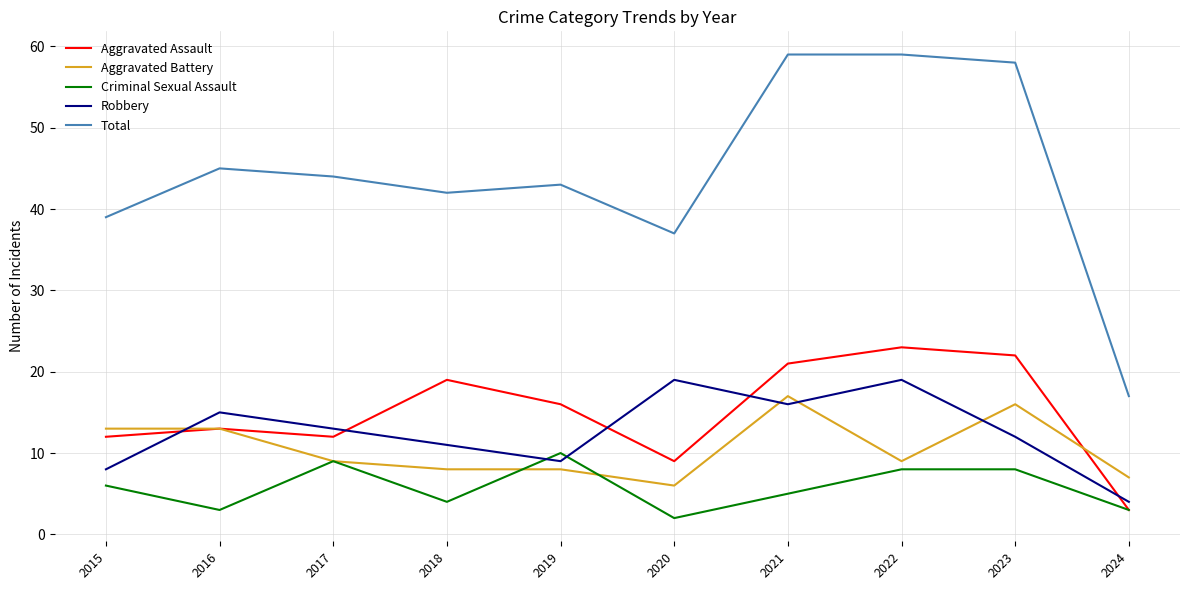

How many lines are shown in the chart?

5